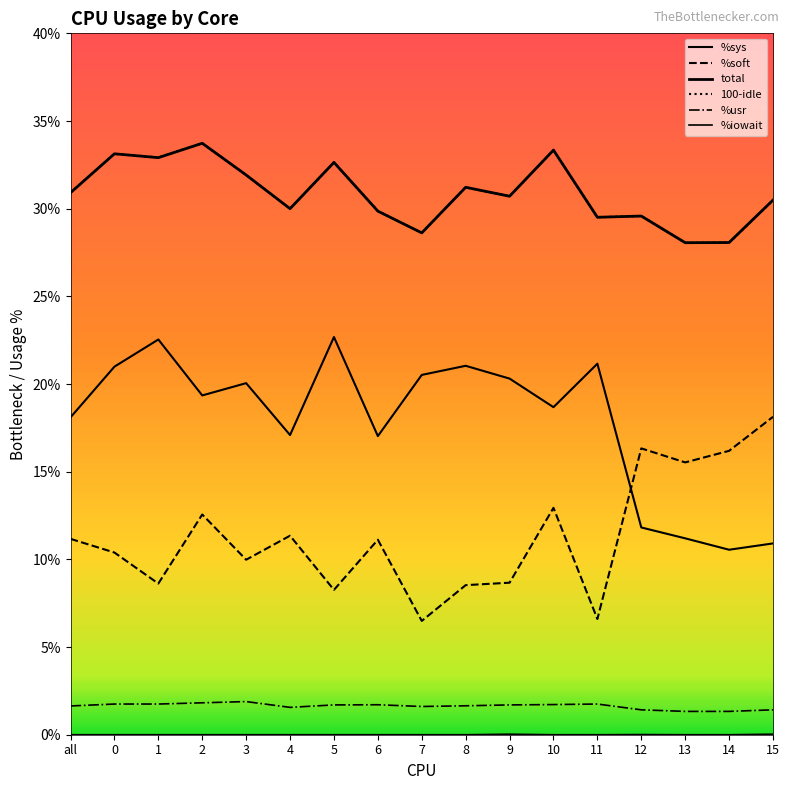

Rank the categories by %sys value from highest to lowest.

5, 1, 11, 8, 0, 7, 9, 3, 2, 10, all, 4, 6, 12, 13, 15, 14